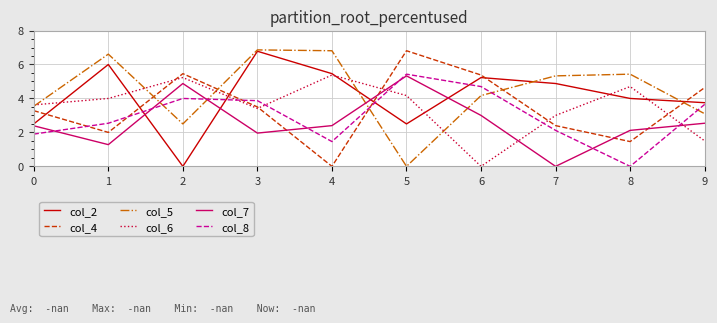

What is the total value across all series at 1?

22.4